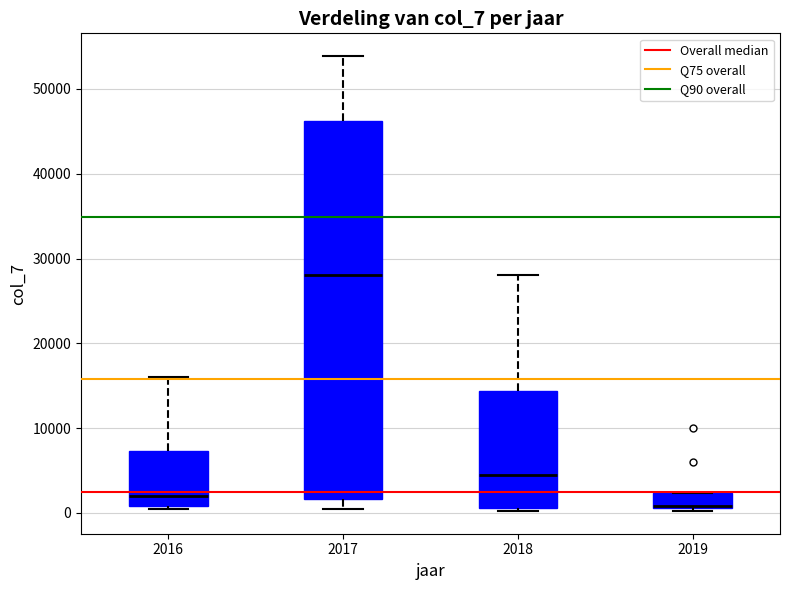

Where is the lower edge of the box at x = 2016 on the y-axis? The values are not printed on the chart, so give them approximately, as read against the axis.

1000